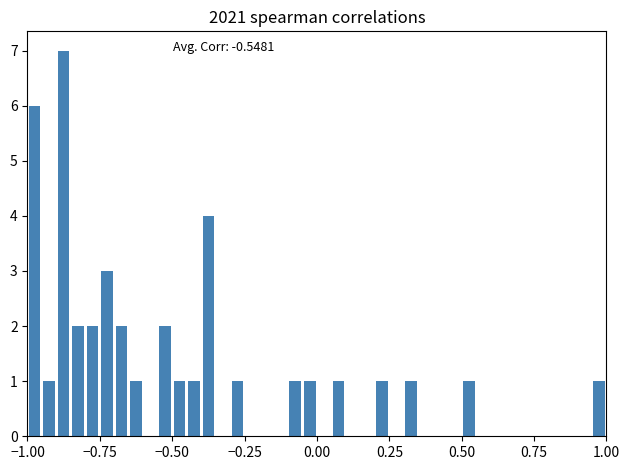

Read against the x-axis, roughly where is the centre of the tallest bar?

-0.85